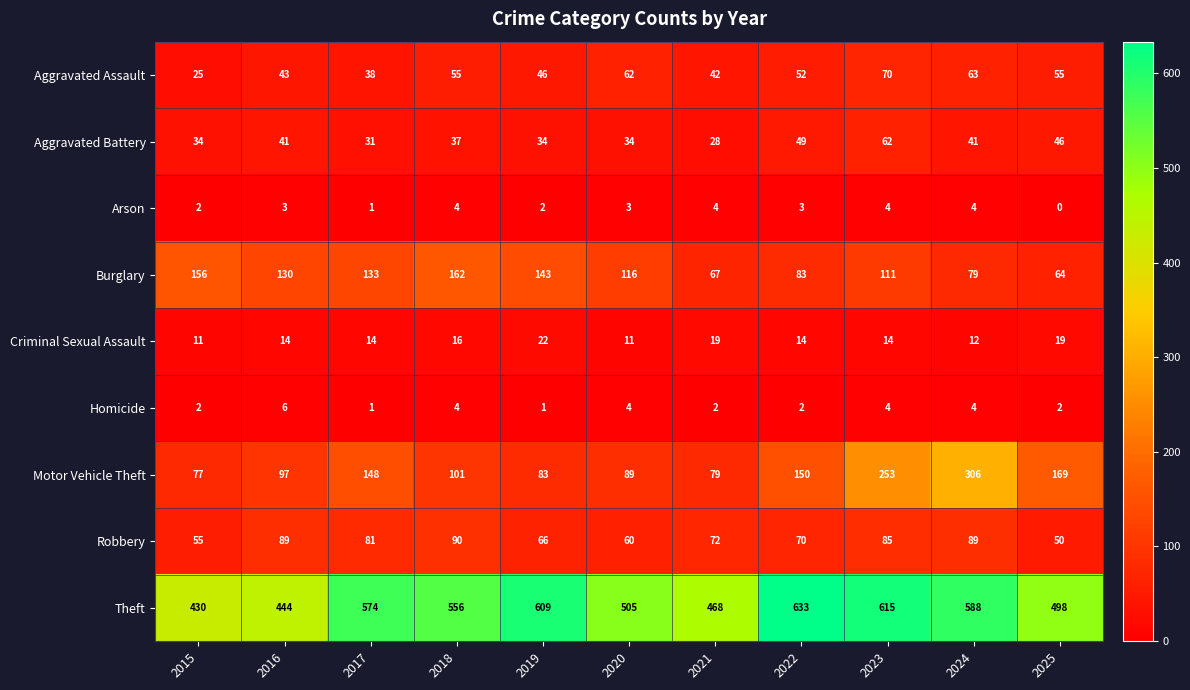

What is the average value of the Homicide series?

3